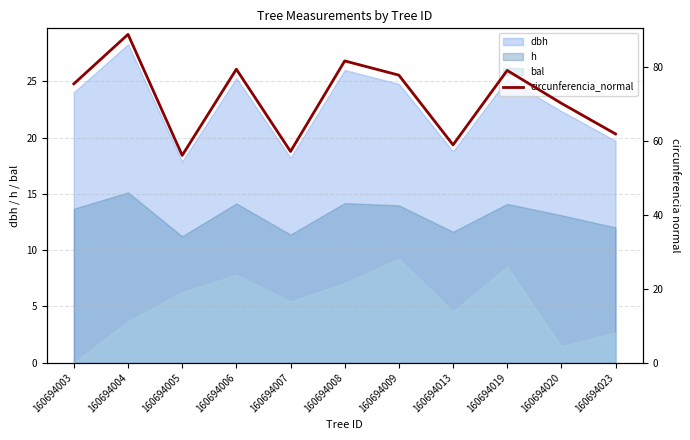

What is the sum of all values?

787.4